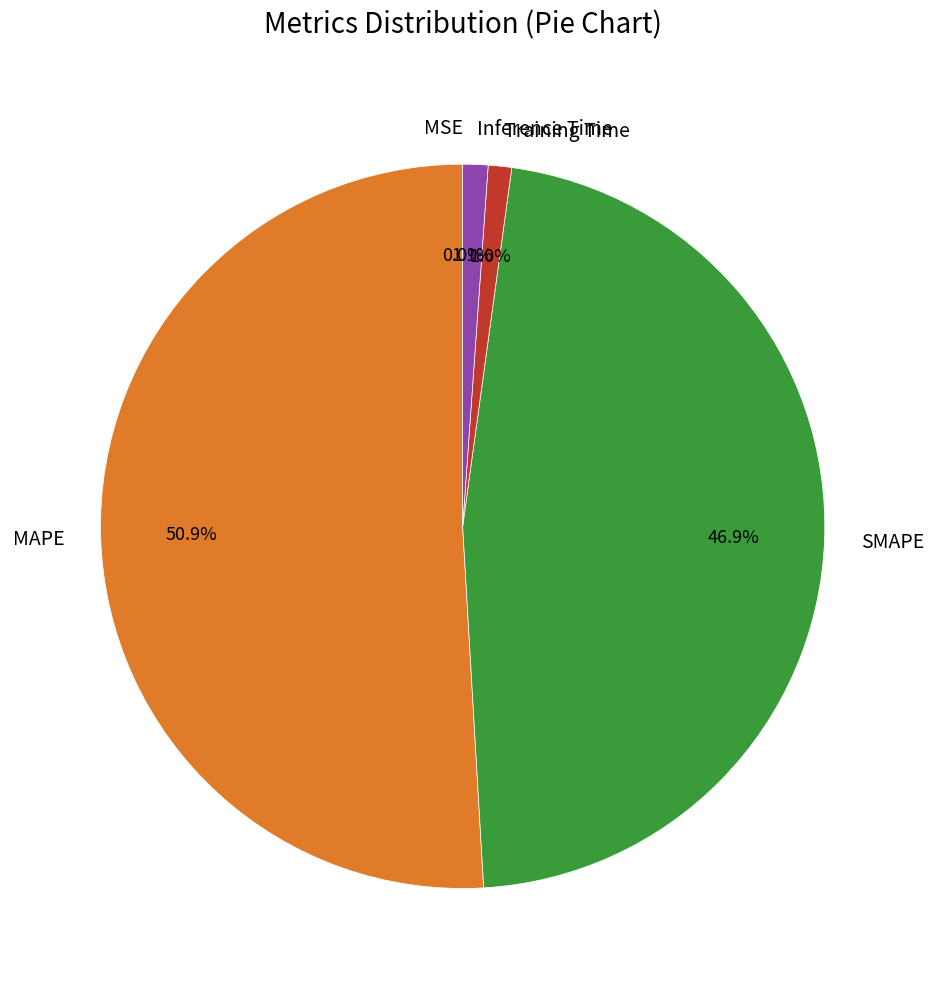

To the nearest percent, what is the average slice percentage?

20%